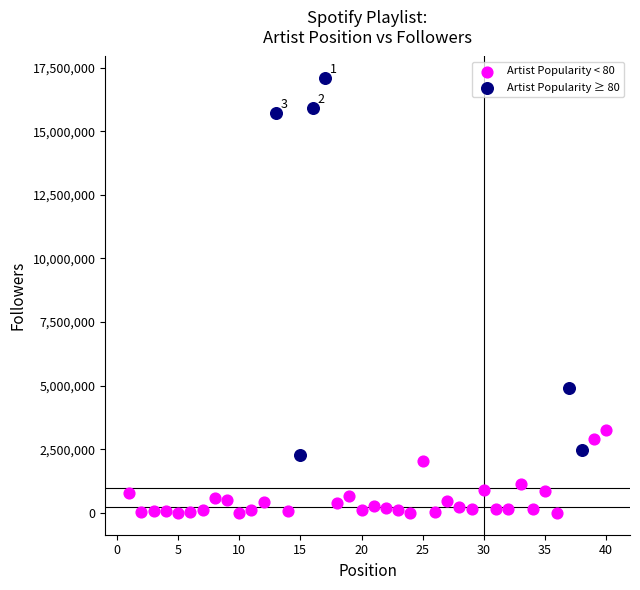

Which series has the largest Y range (max minus min)?

Artist Popularity ≥ 80